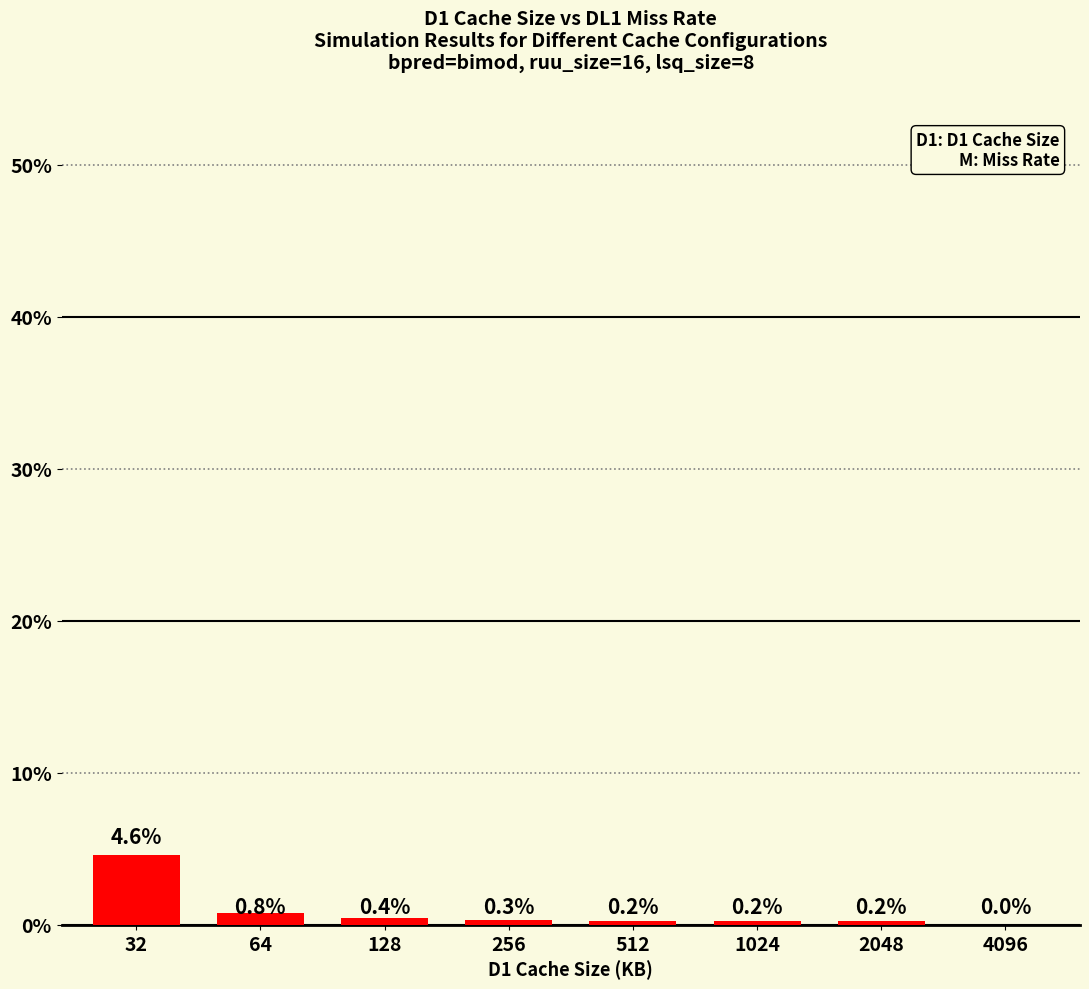

What is the change in value from 32 to 4096?

-4.6